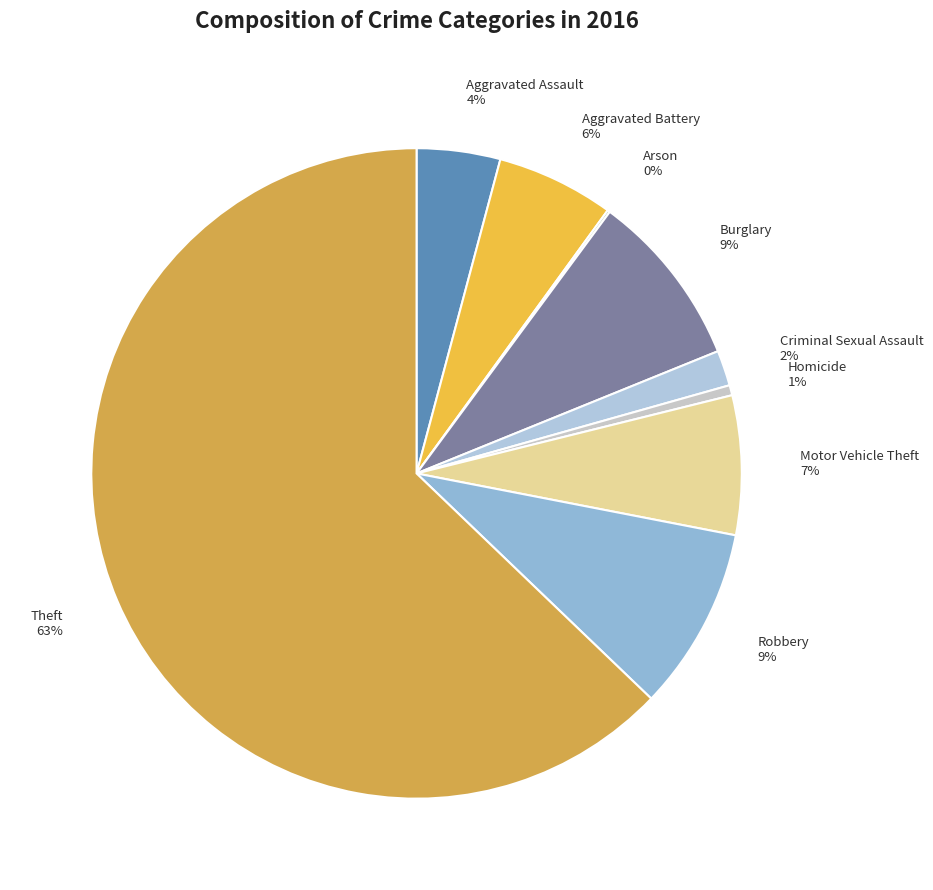

The Criminal Sexual Assault 2% slice represents 10% of the pie. True or false?

False